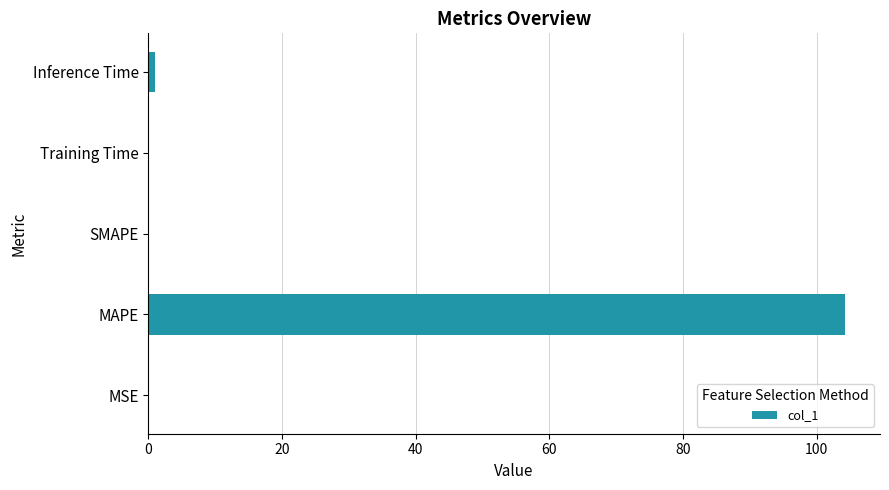

Count the number of categories in the chart.

5